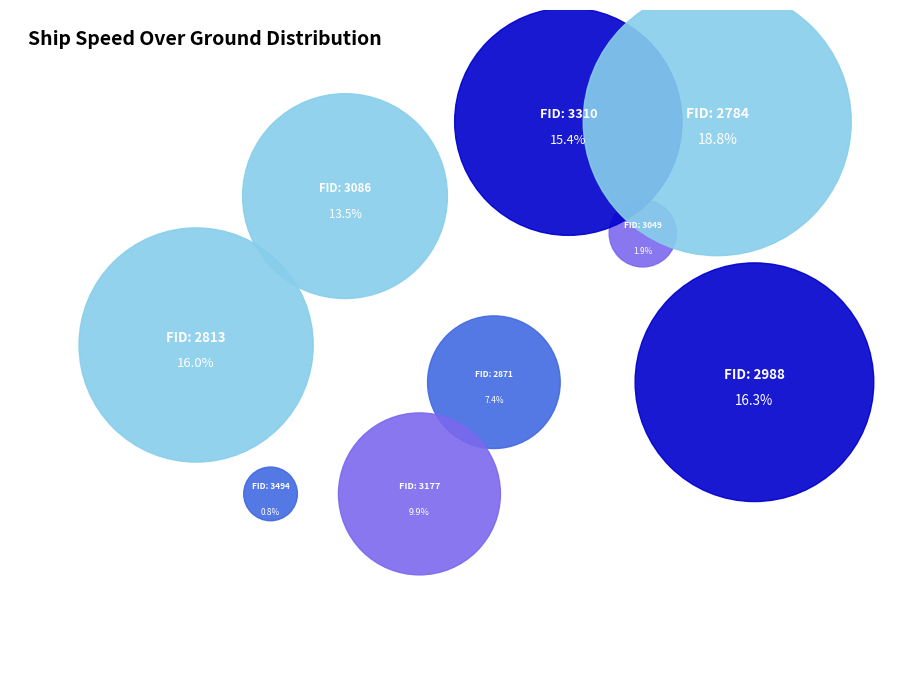

How many segments does this pie chart have?

9